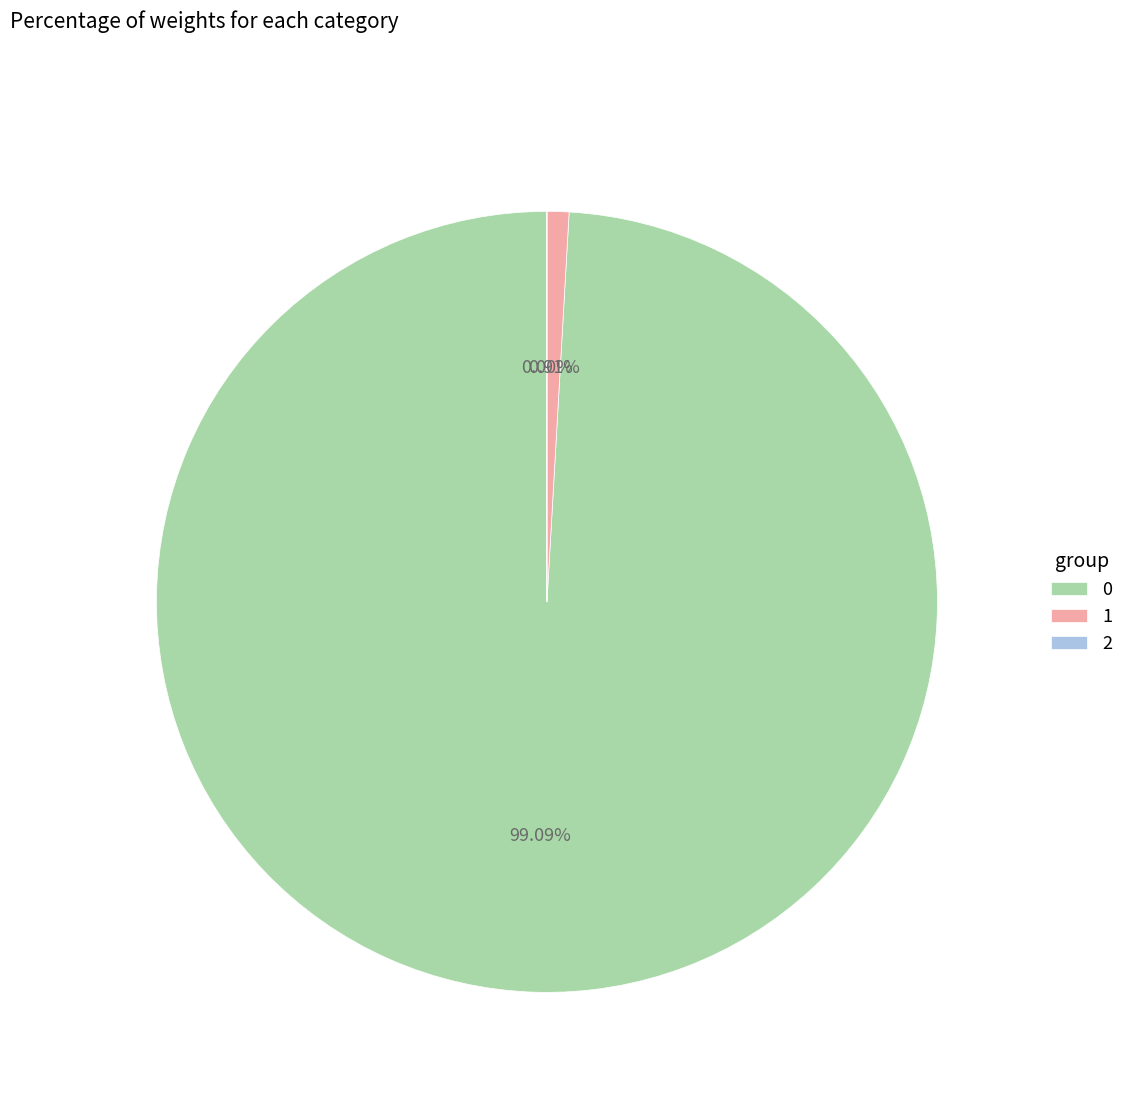

Does 0 account for over 50% of the chart?

Yes